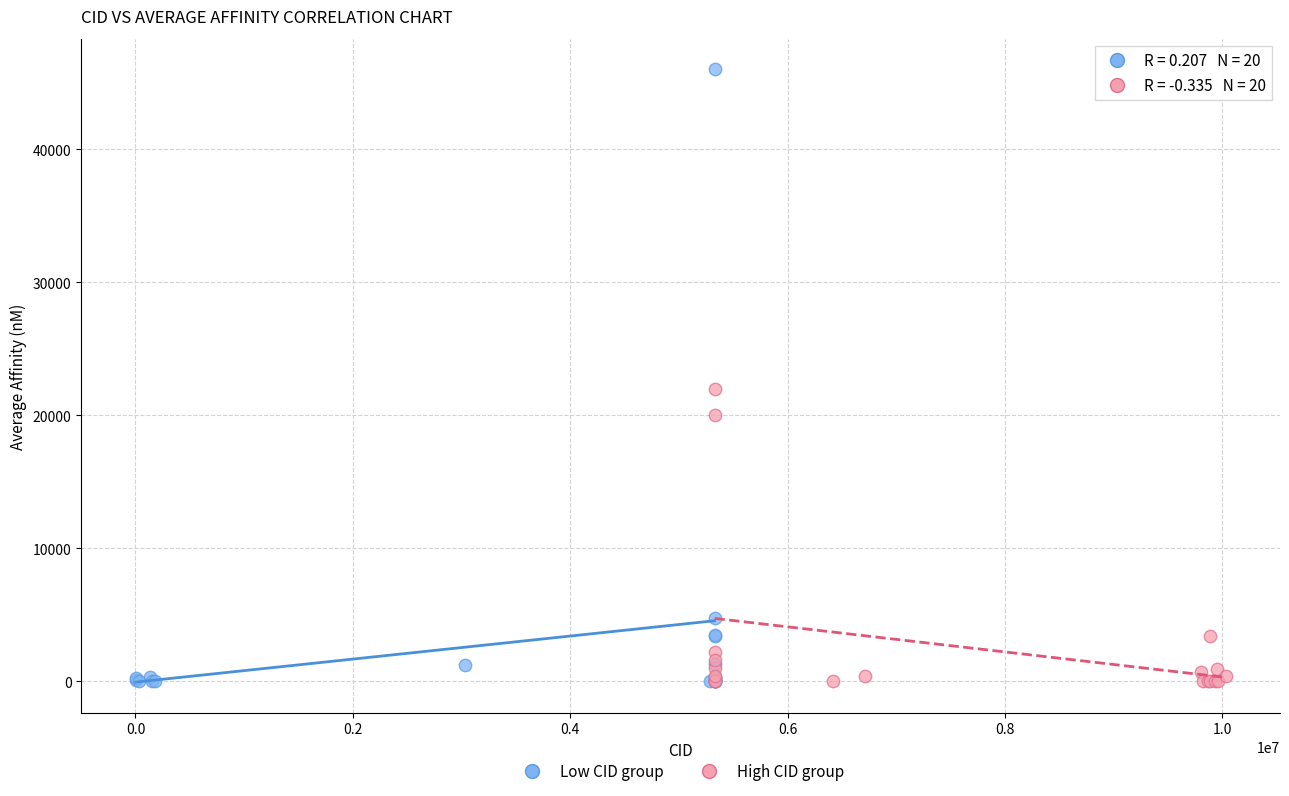

Which series has the widest spread of Y values?

Low CID group